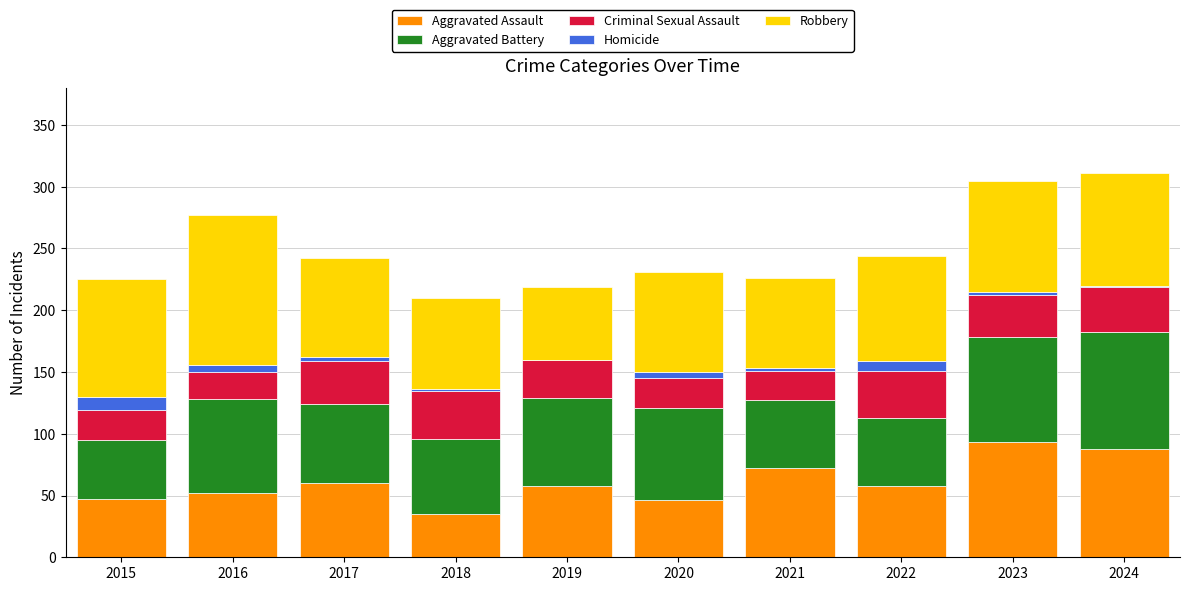

The Aggravated Assault series shows 58 at 2019. True or false?

True